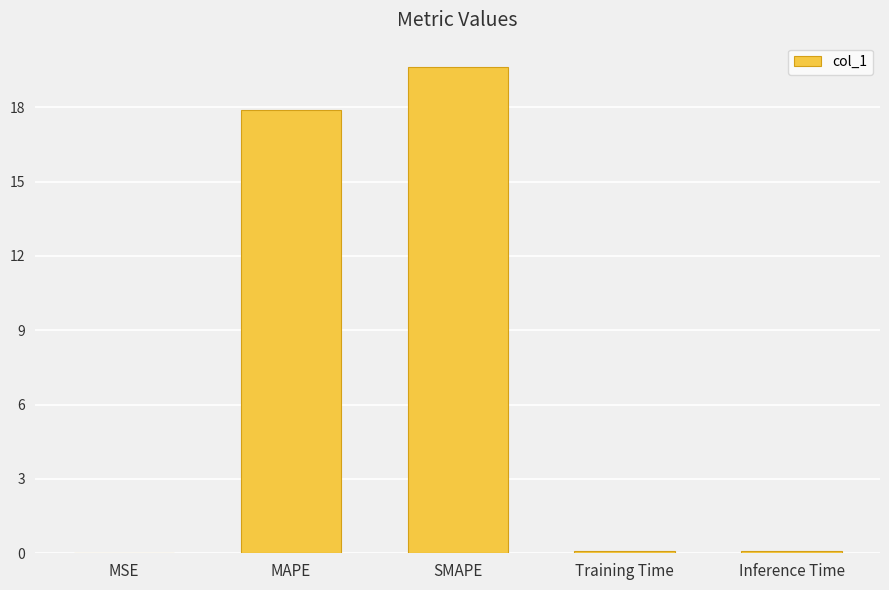

Is it true that the value at SMAPE is 8.3?

False